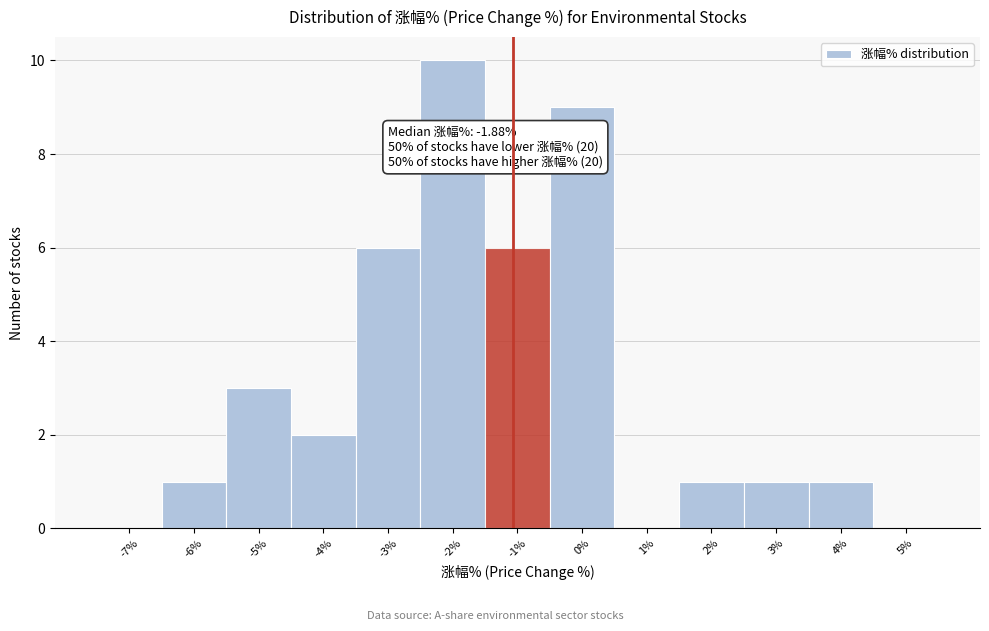

Which range on the x-axis has the tallest bar?

-2.5 to -1.5